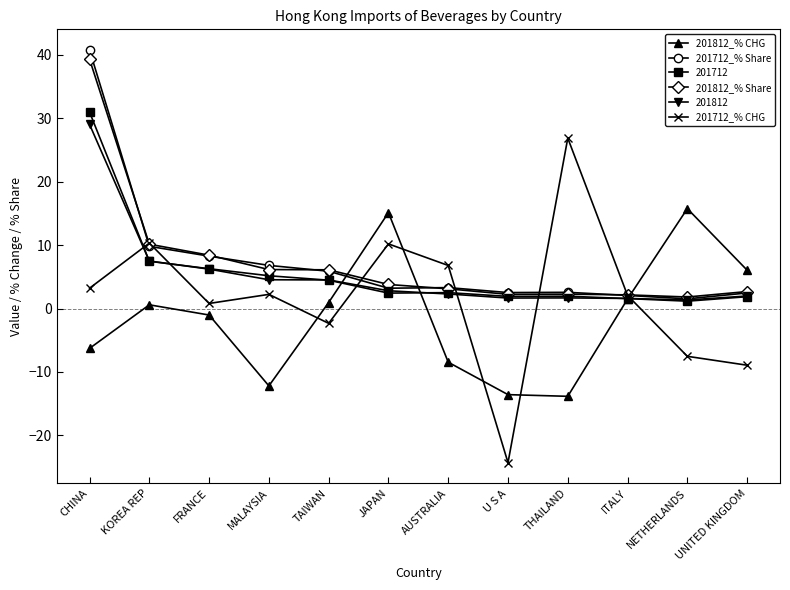

What is the total value across all series at U S A?

-29.6